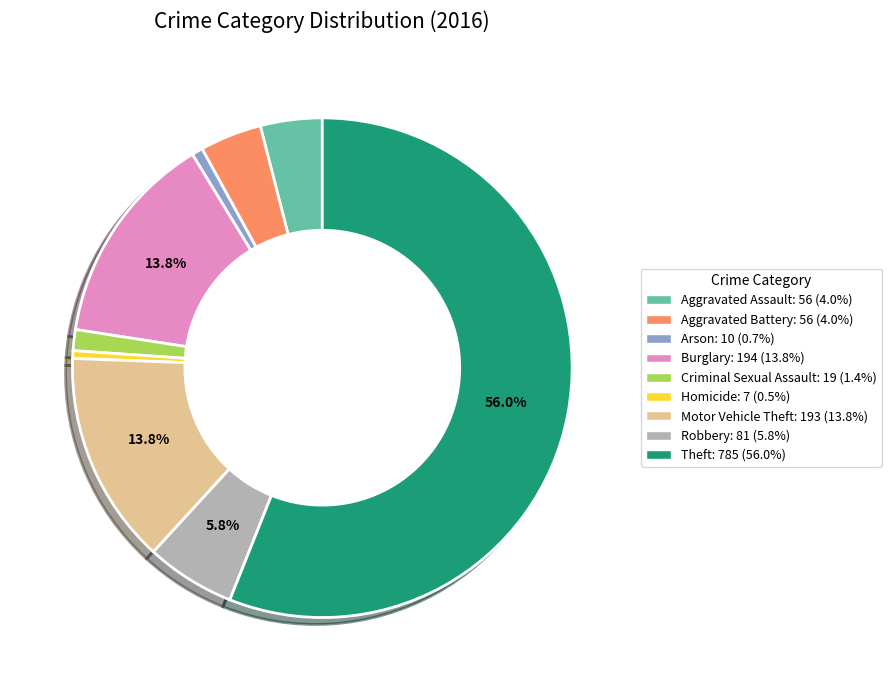

To the nearest percent, what percentage of the pie is Burglary?

14%